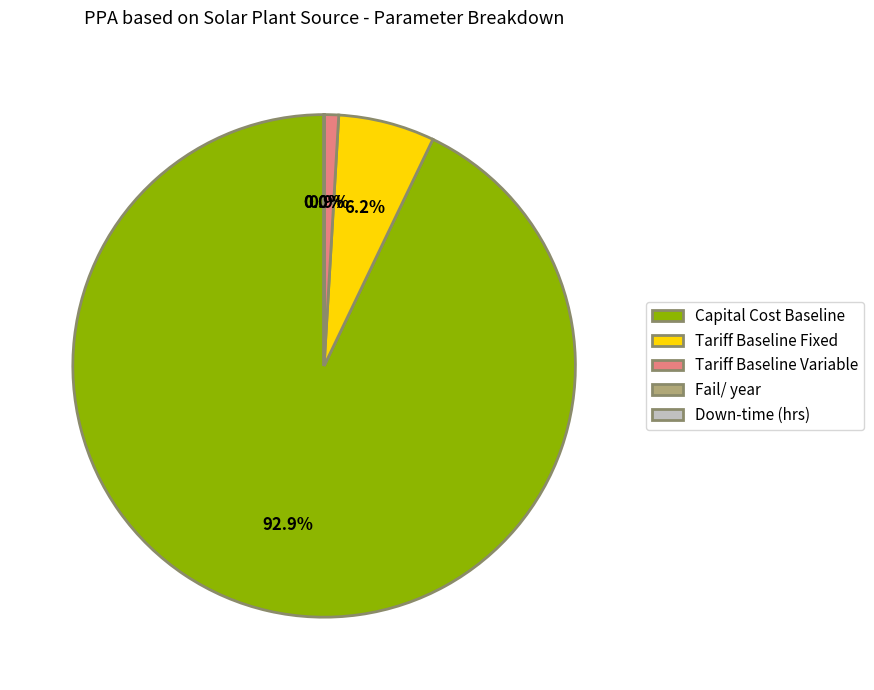

Which slice is the largest?

Capital Cost Baseline